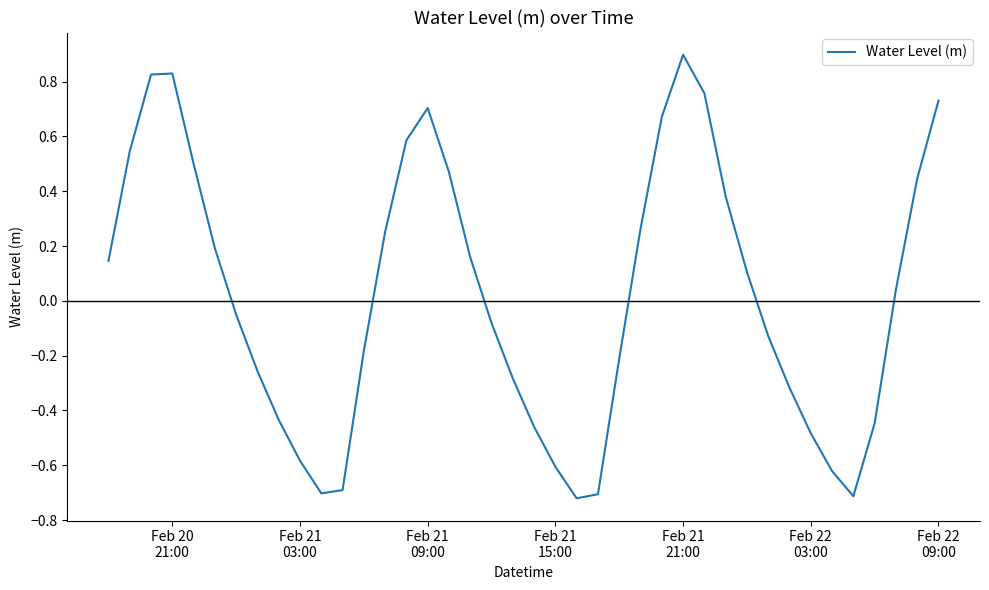

What is the maximum value shown in the chart?

0.9